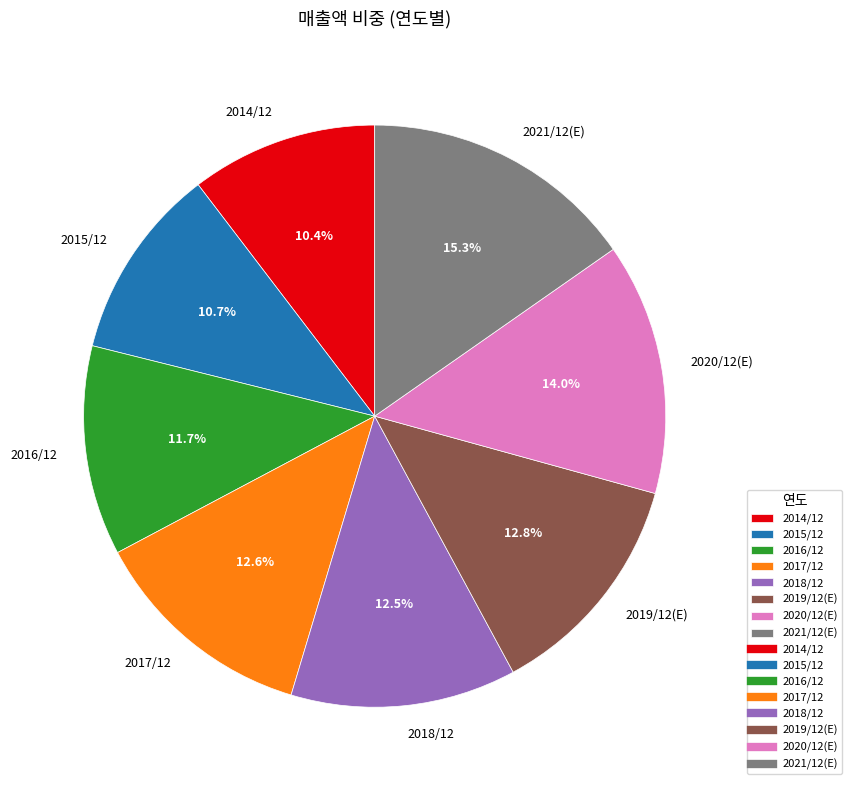

To the nearest percent, what portion does 2017/12 represent?

13%